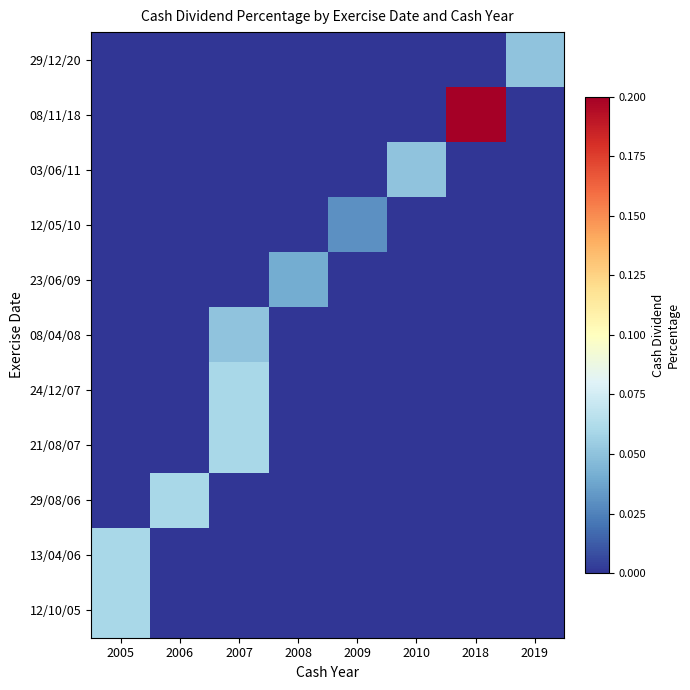

Reading left to right, extract all data points from this chart.

29/12/20: 2005=0.0	2006=0.0	2007=0.0	2008=0.0	2009=0.0	2010=0.0	2018=0.0	2019=0.1
08/11/18: 2005=0.0	2006=0.0	2007=0.0	2008=0.0	2009=0.0	2010=0.0	2018=0.2	2019=0.0
03/06/11: 2005=0.0	2006=0.0	2007=0.0	2008=0.0	2009=0.0	2010=0.1	2018=0.0	2019=0.0
12/05/10: 2005=0.0	2006=0.0	2007=0.0	2008=0.0	2009=0.0	2010=0.0	2018=0.0	2019=0.0
23/06/09: 2005=0.0	2006=0.0	2007=0.0	2008=0.0	2009=0.0	2010=0.0	2018=0.0	2019=0.0
08/04/08: 2005=0.0	2006=0.0	2007=0.1	2008=0.0	2009=0.0	2010=0.0	2018=0.0	2019=0.0
24/12/07: 2005=0.0	2006=0.0	2007=0.1	2008=0.0	2009=0.0	2010=0.0	2018=0.0	2019=0.0
21/08/07: 2005=0.0	2006=0.0	2007=0.1	2008=0.0	2009=0.0	2010=0.0	2018=0.0	2019=0.0
29/08/06: 2005=0.0	2006=0.1	2007=0.0	2008=0.0	2009=0.0	2010=0.0	2018=0.0	2019=0.0
13/04/06: 2005=0.1	2006=0.0	2007=0.0	2008=0.0	2009=0.0	2010=0.0	2018=0.0	2019=0.0
12/10/05: 2005=0.1	2006=0.0	2007=0.0	2008=0.0	2009=0.0	2010=0.0	2018=0.0	2019=0.0